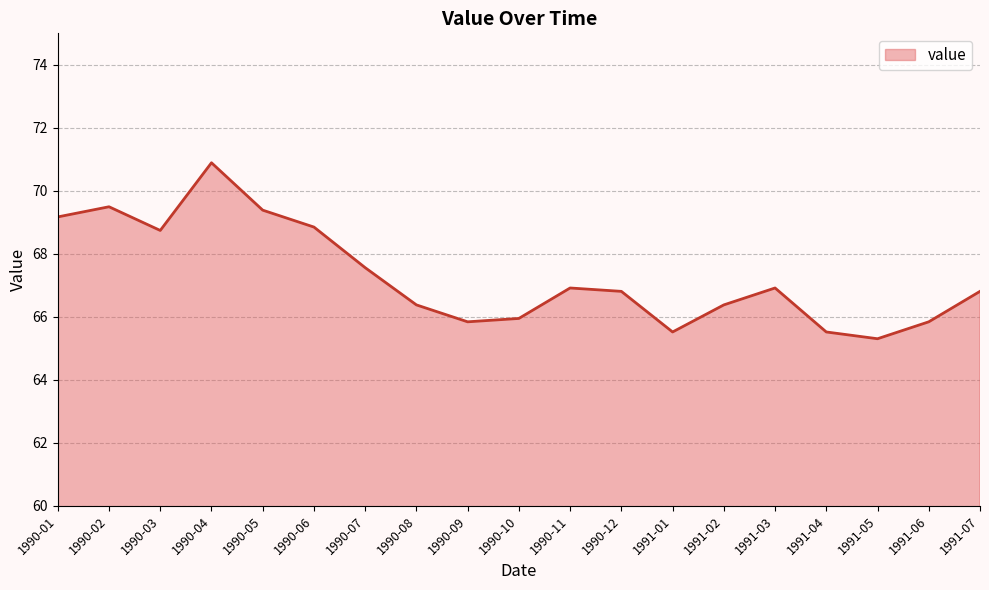

How many categories are shown in the chart?

19